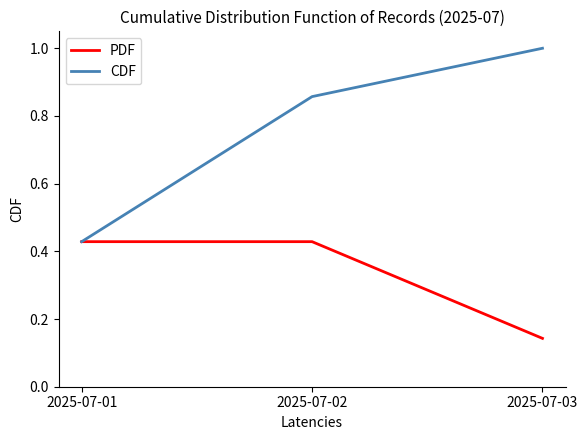

Count the PDF values in the range 0 to 1.

3